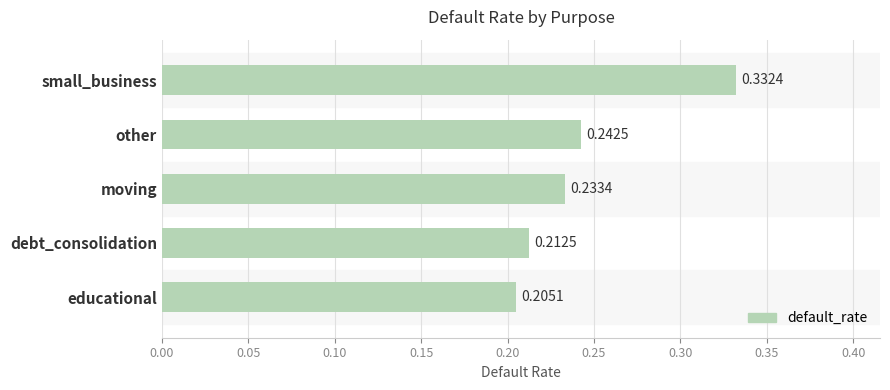

Where is the data nearest to the value 0?

educational